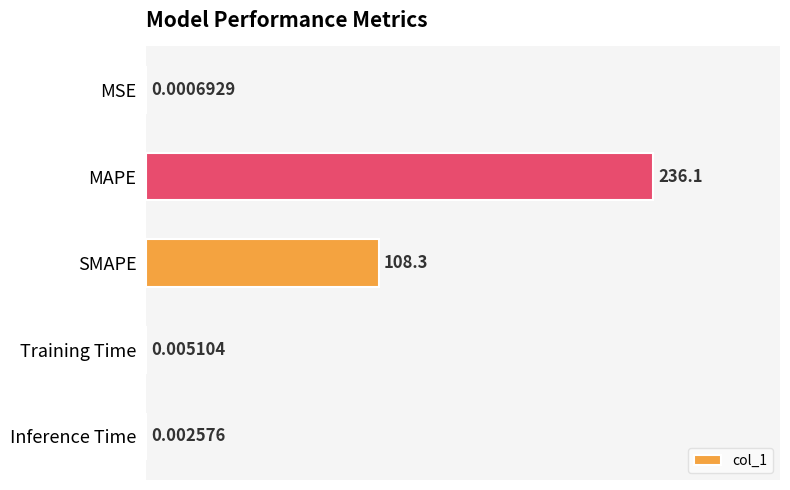

Count the number of data series in this chart.

1